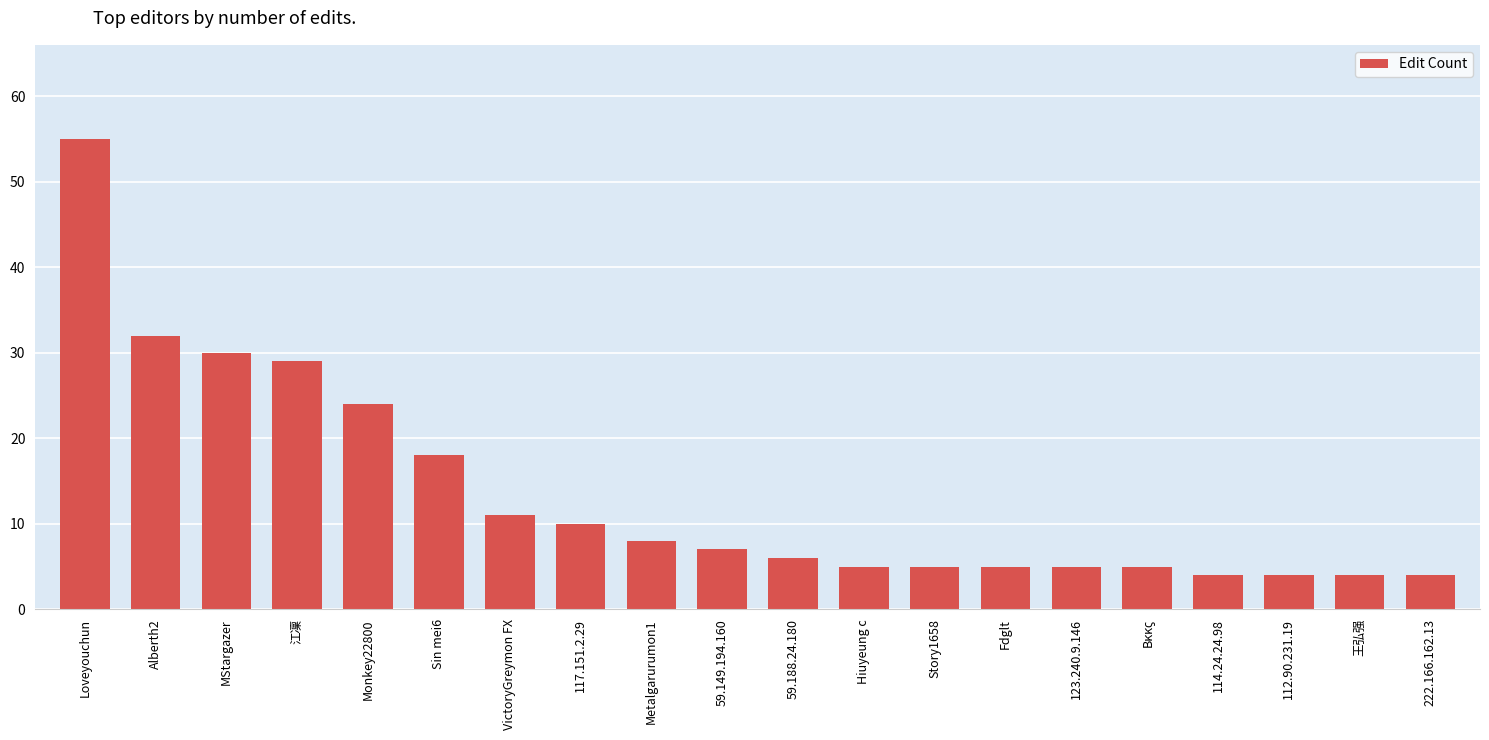

The value at Story1658 is 5. True or false?

True